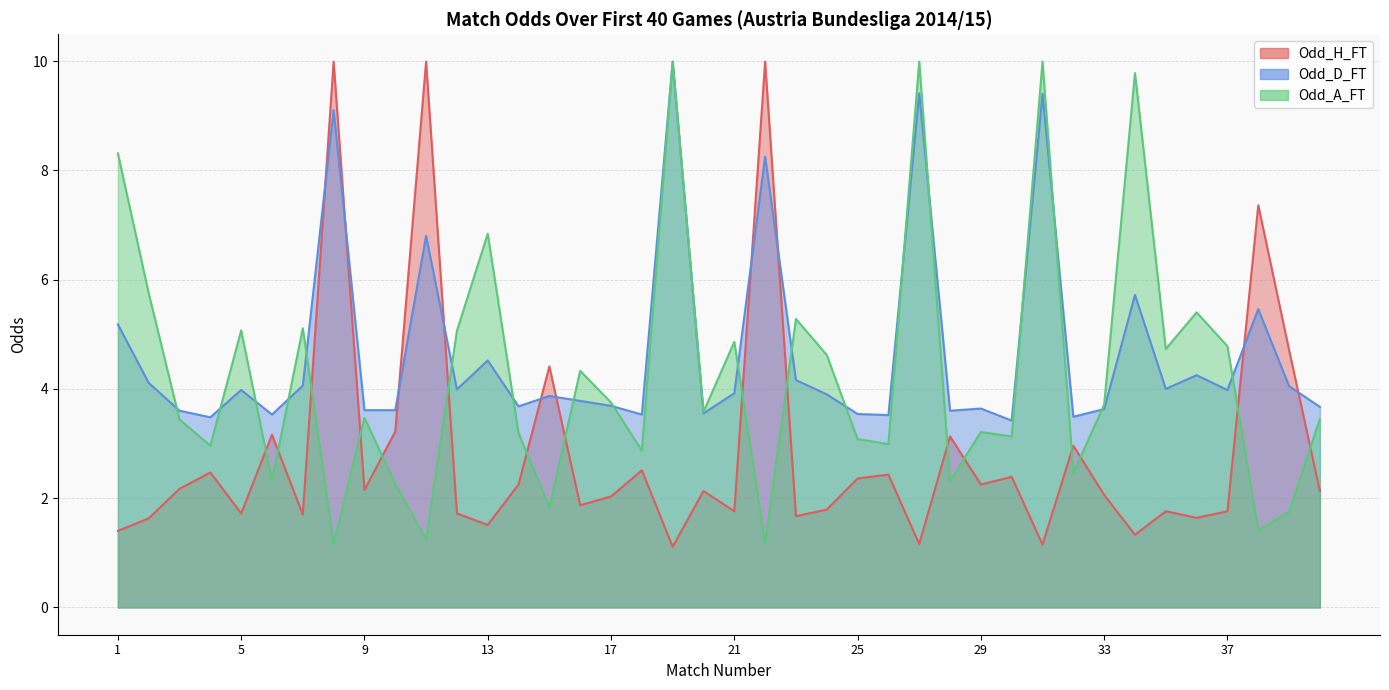

Rank the series by their average value, from highest to lowest.

Odd_D_FT, Odd_A_FT, Odd_H_FT